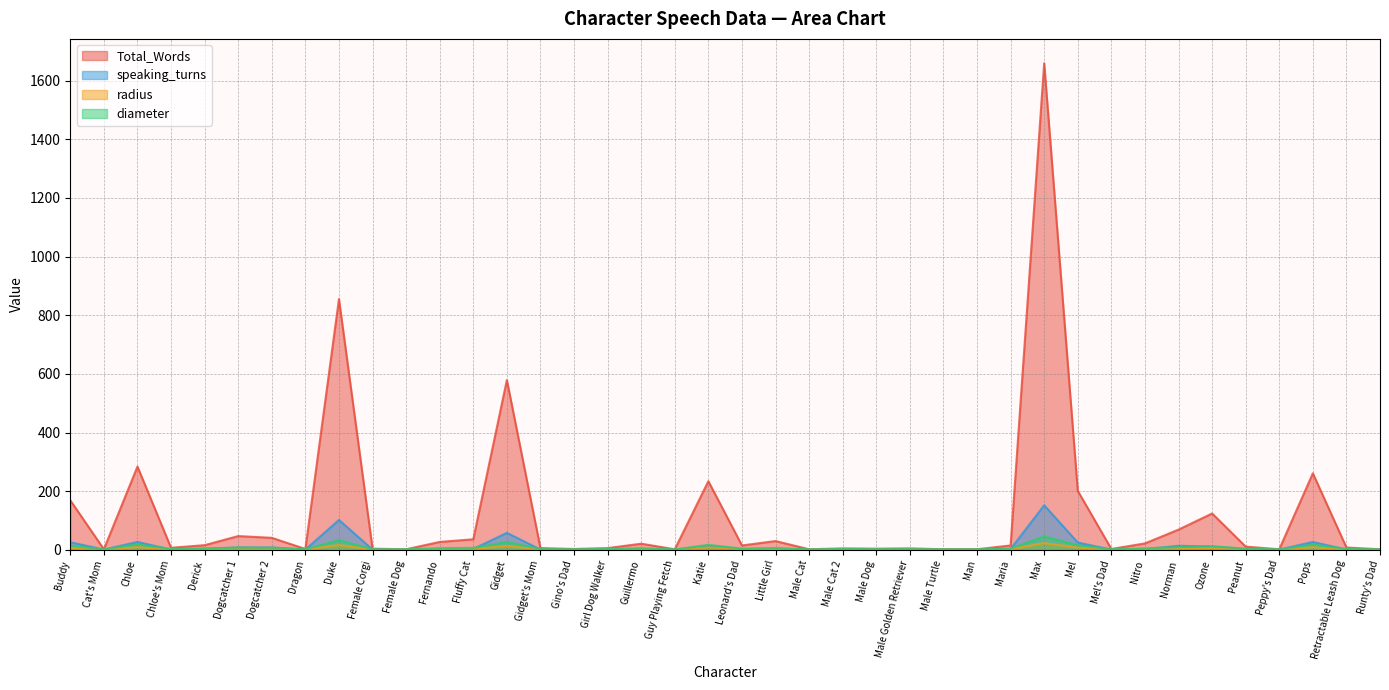

How many lines are shown in the chart?

4